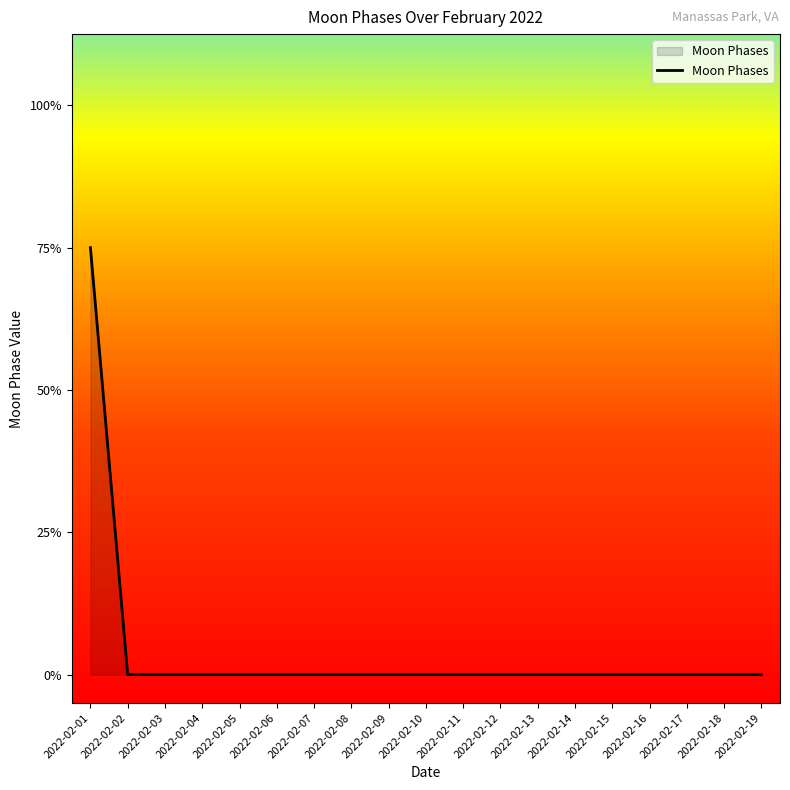

List the labels in order of value, smallest first.

2022-02-02, 2022-02-03, 2022-02-04, 2022-02-05, 2022-02-06, 2022-02-07, 2022-02-08, 2022-02-09, 2022-02-10, 2022-02-11, 2022-02-12, 2022-02-13, 2022-02-14, 2022-02-15, 2022-02-16, 2022-02-17, 2022-02-18, 2022-02-19, 2022-02-01